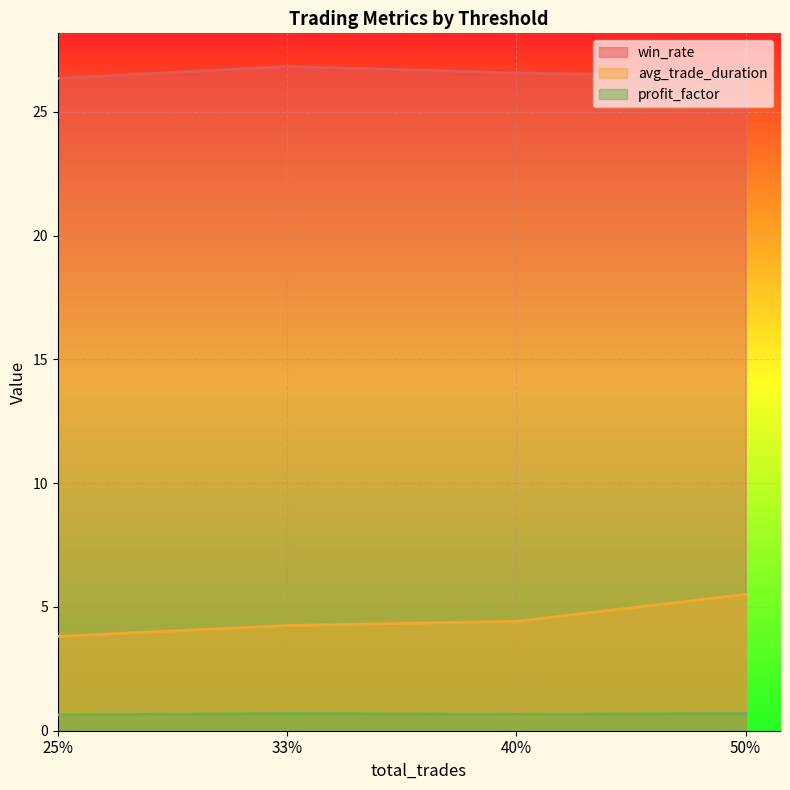

What is the total value across all series at 50%?

32.6